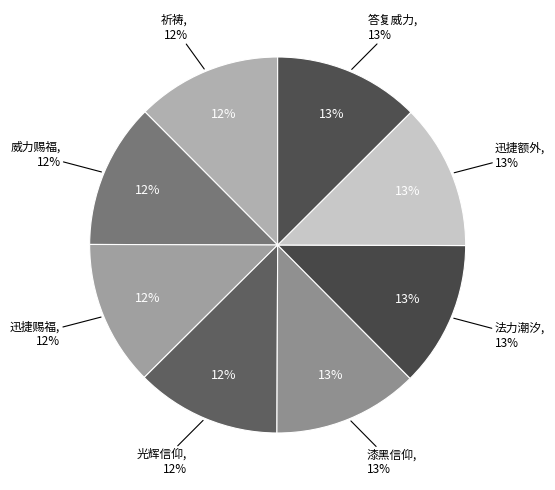

The 祈祷 slice represents 12% of the pie. True or false?

True